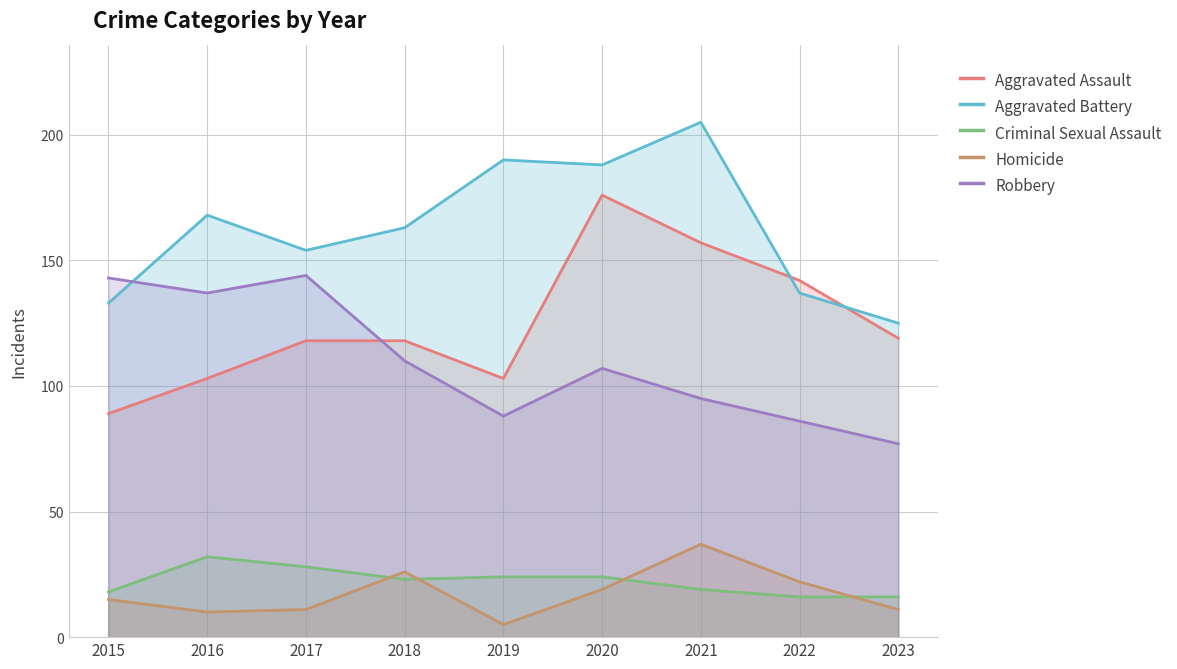

List the series in order of their peak value, highest first.

Aggravated Battery, Aggravated Assault, Robbery, Homicide, Criminal Sexual Assault